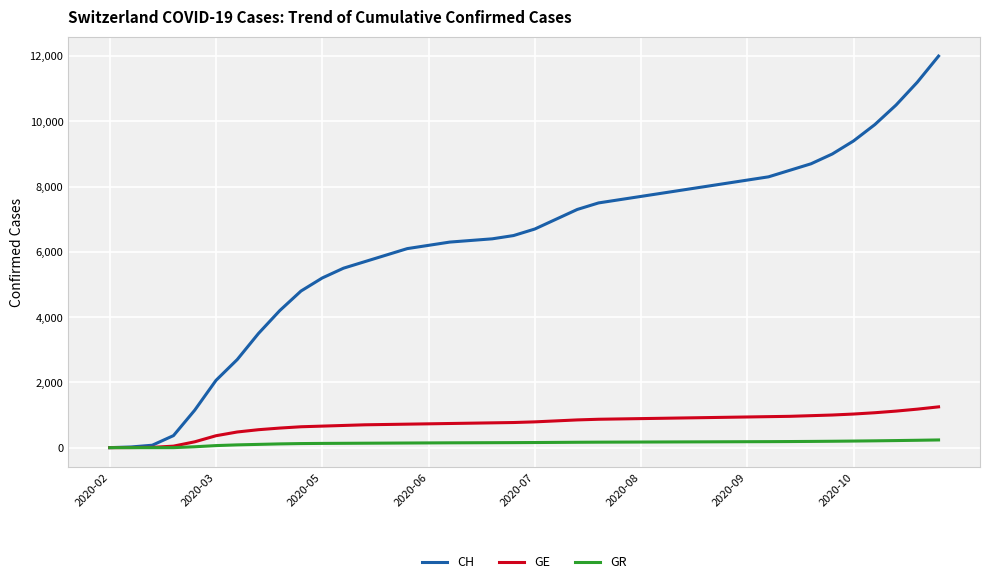

Which series has the largest total across all categories?

CH